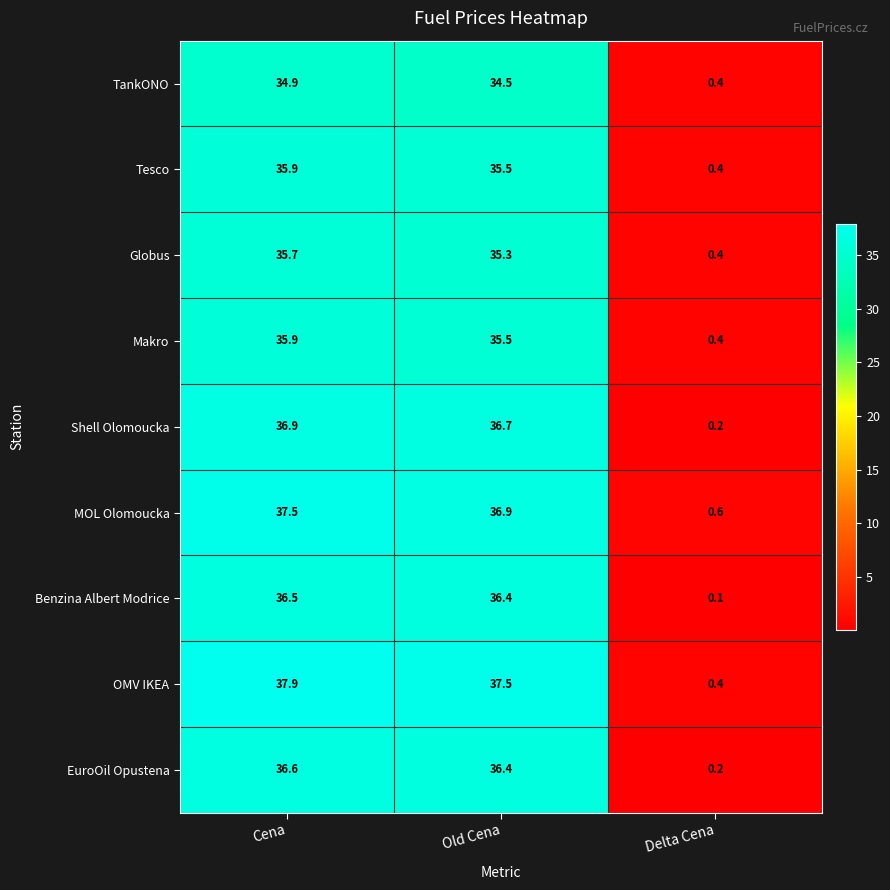

Reading left to right, list all the values displayed in this chart.

TankONO: 34.9	34.5	0.4
Tesco: 35.9	35.5	0.4
Globus: 35.7	35.3	0.4
Makro: 35.9	35.5	0.4
Shell Olomoucka: 36.9	36.7	0.2
MOL Olomoucka: 37.5	36.9	0.6
Benzina Albert Modrice: 36.5	36.4	0.1
OMV IKEA: 37.9	37.5	0.4
EuroOil Opustena: 36.6	36.4	0.2